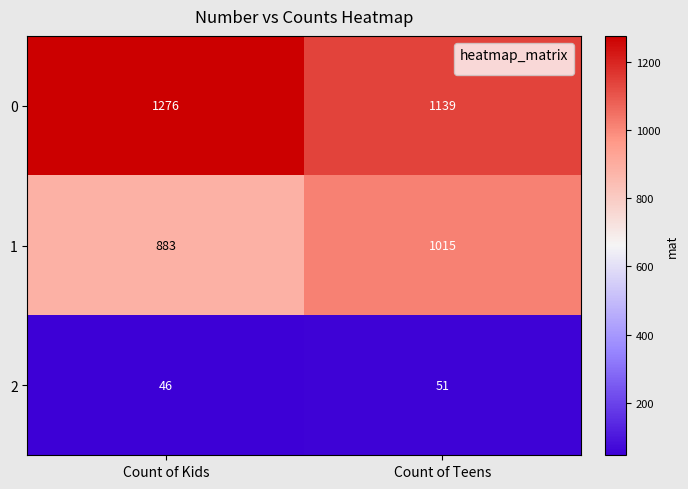

What is the difference between the maximum and minimum values in the 1 series?

132